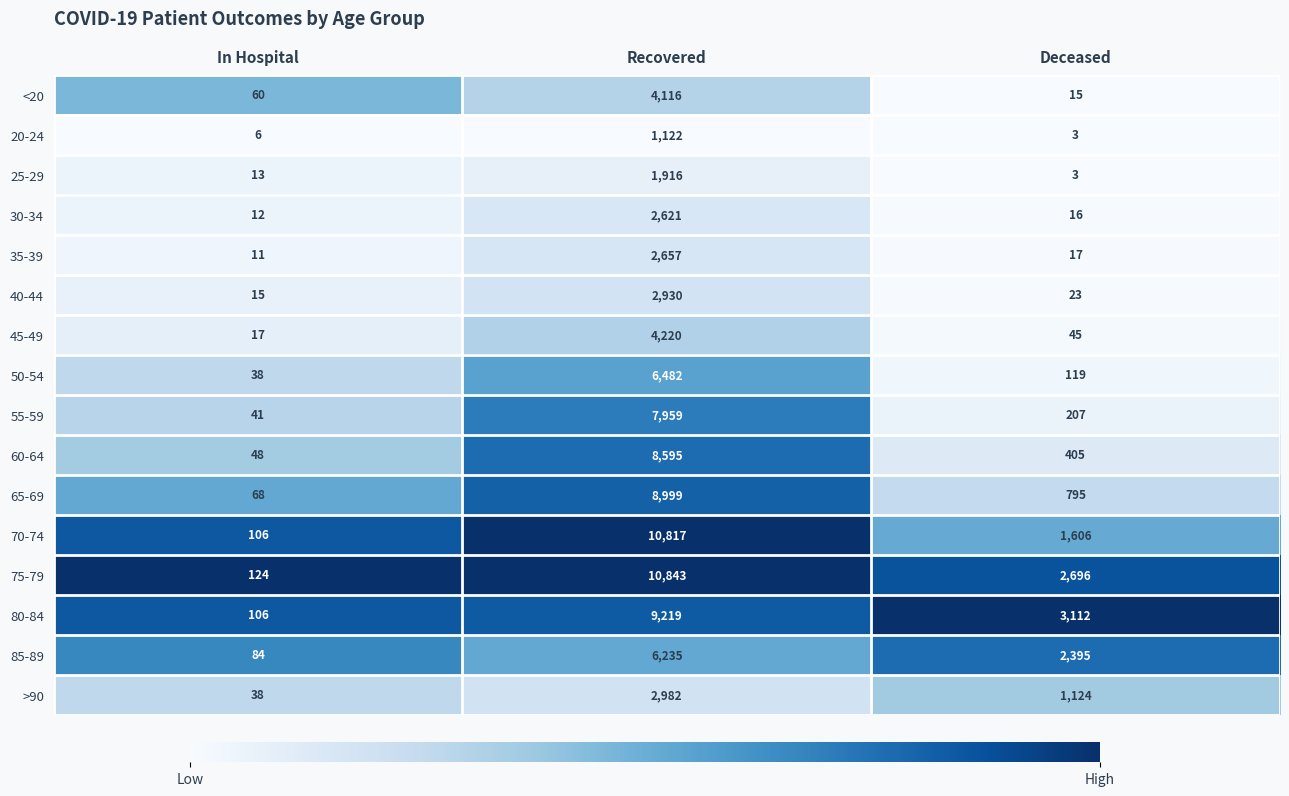

Which series has the largest total across all categories?

75-79